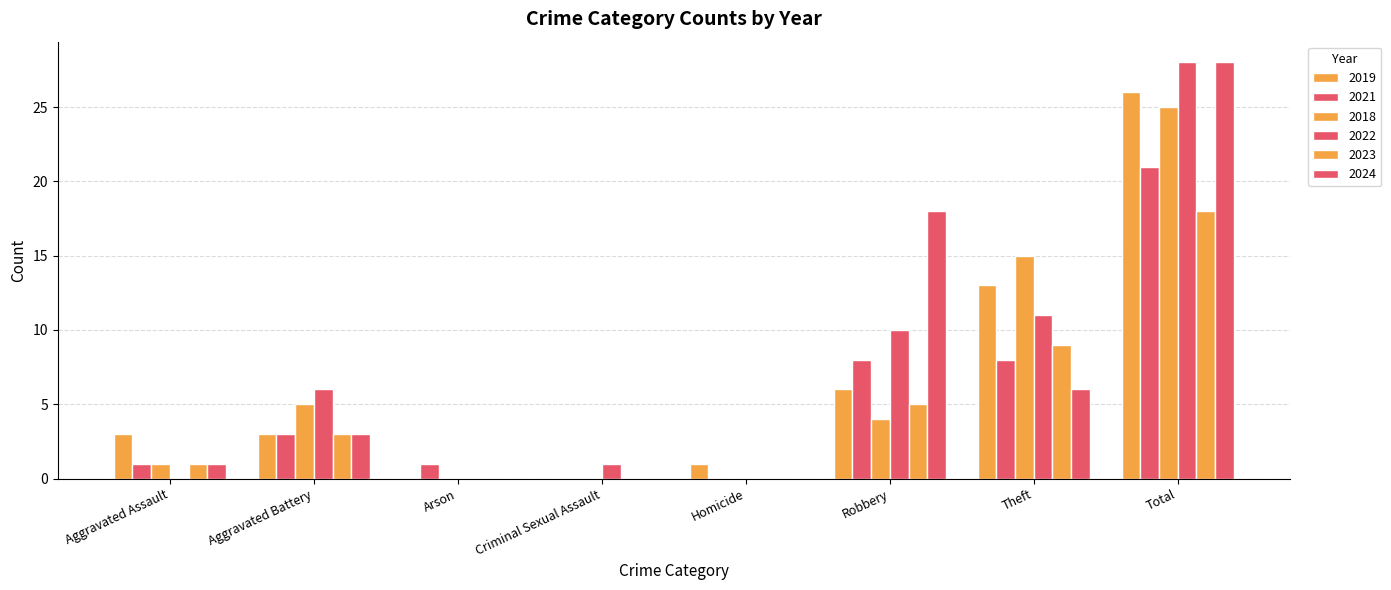

At which category is the sum across all series the highest?

Total